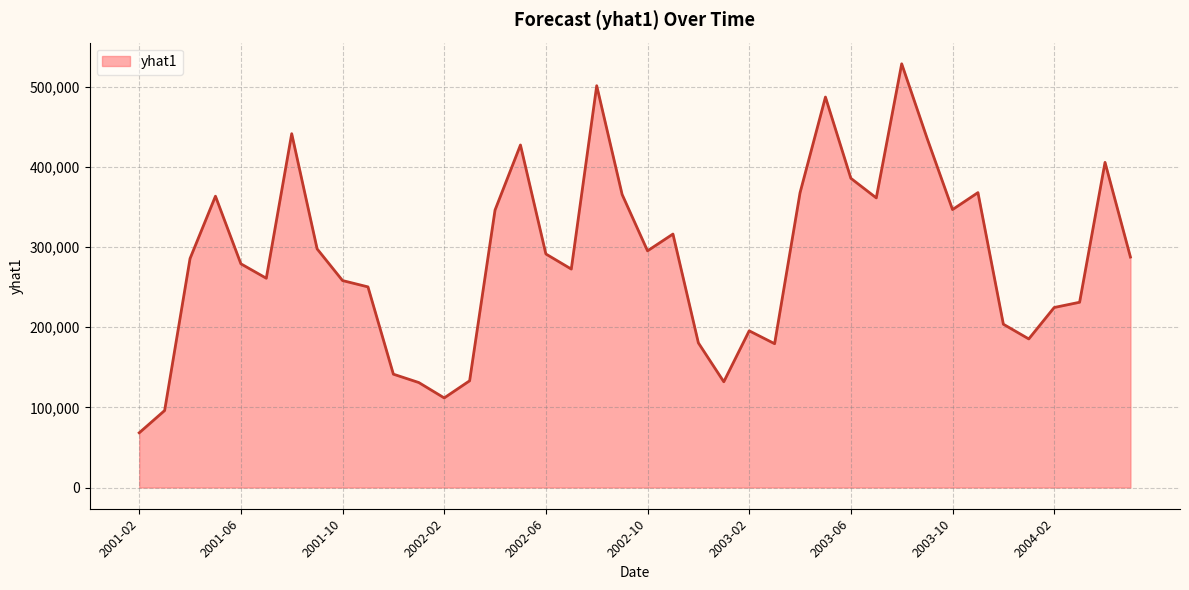

What is the minimum value shown in the chart?

68252.2